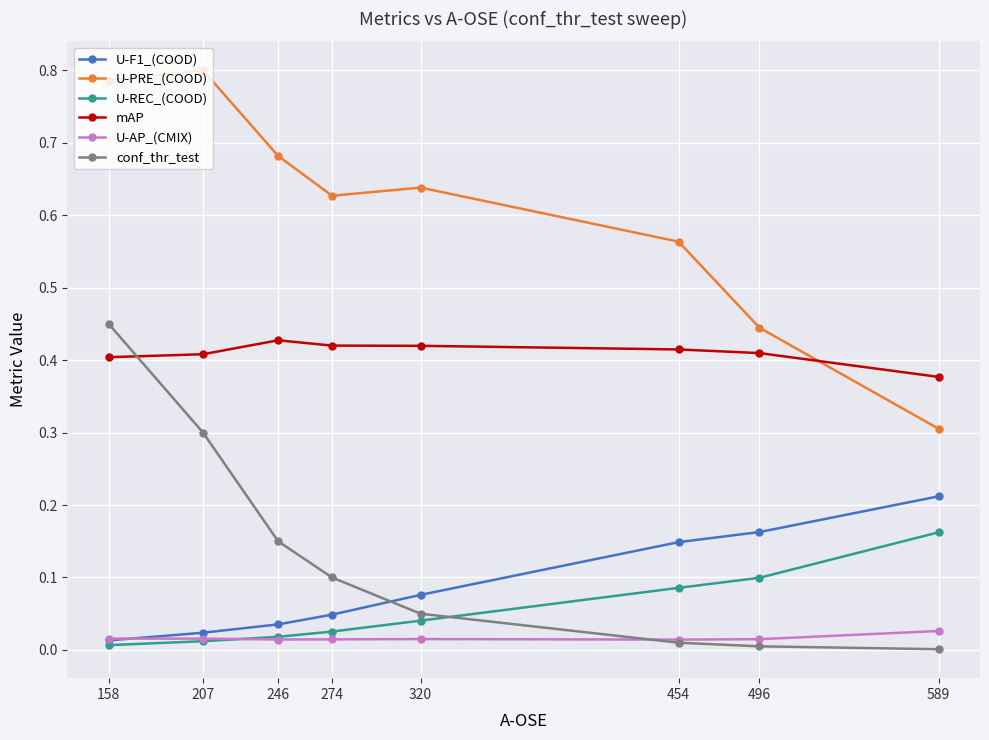

What are all the series names shown in the legend?

U-F1_(COOD), U-PRE_(COOD), U-REC_(COOD), mAP, U-AP_(CMIX), conf_thr_test